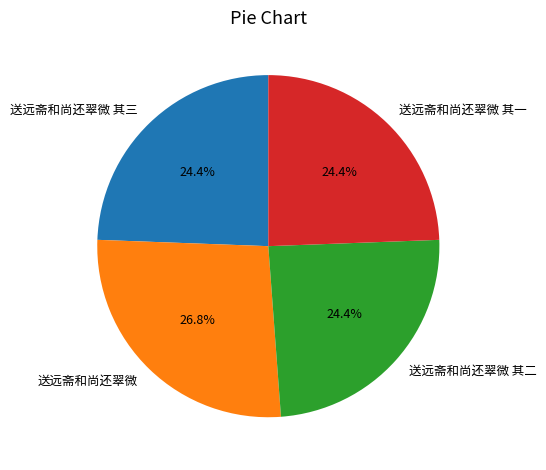

How many slices are in this pie chart?

4